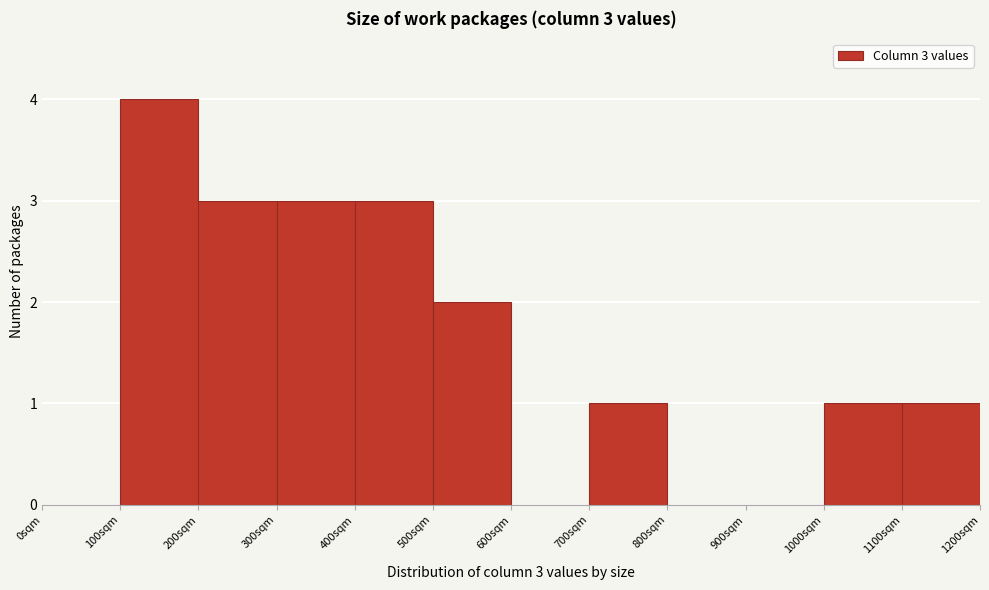

Which range on the x-axis has the tallest bar?

100 to 200